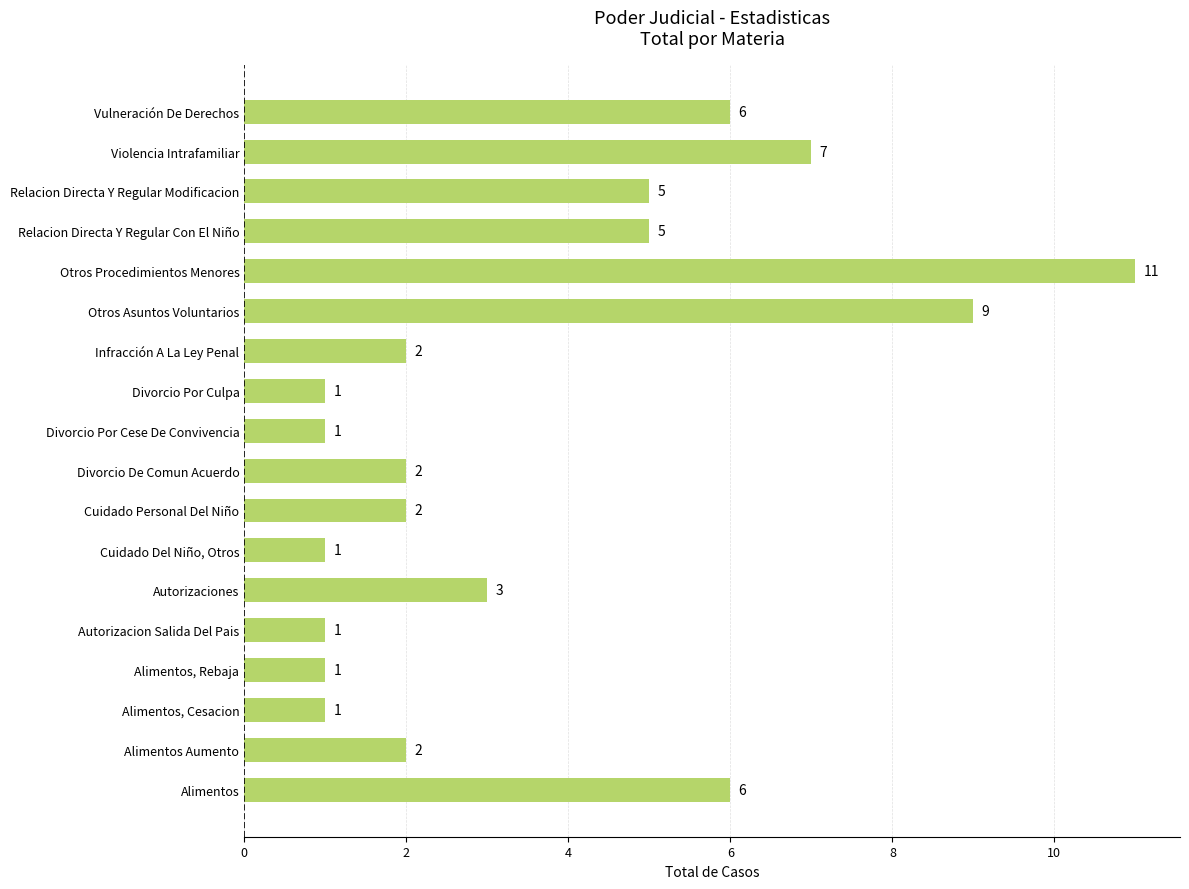

Reading bottom to top, list all the values displayed in this chart.

6	2	1	1	1	3	1	2	2	1	1	2	9	11	5	5	7	6